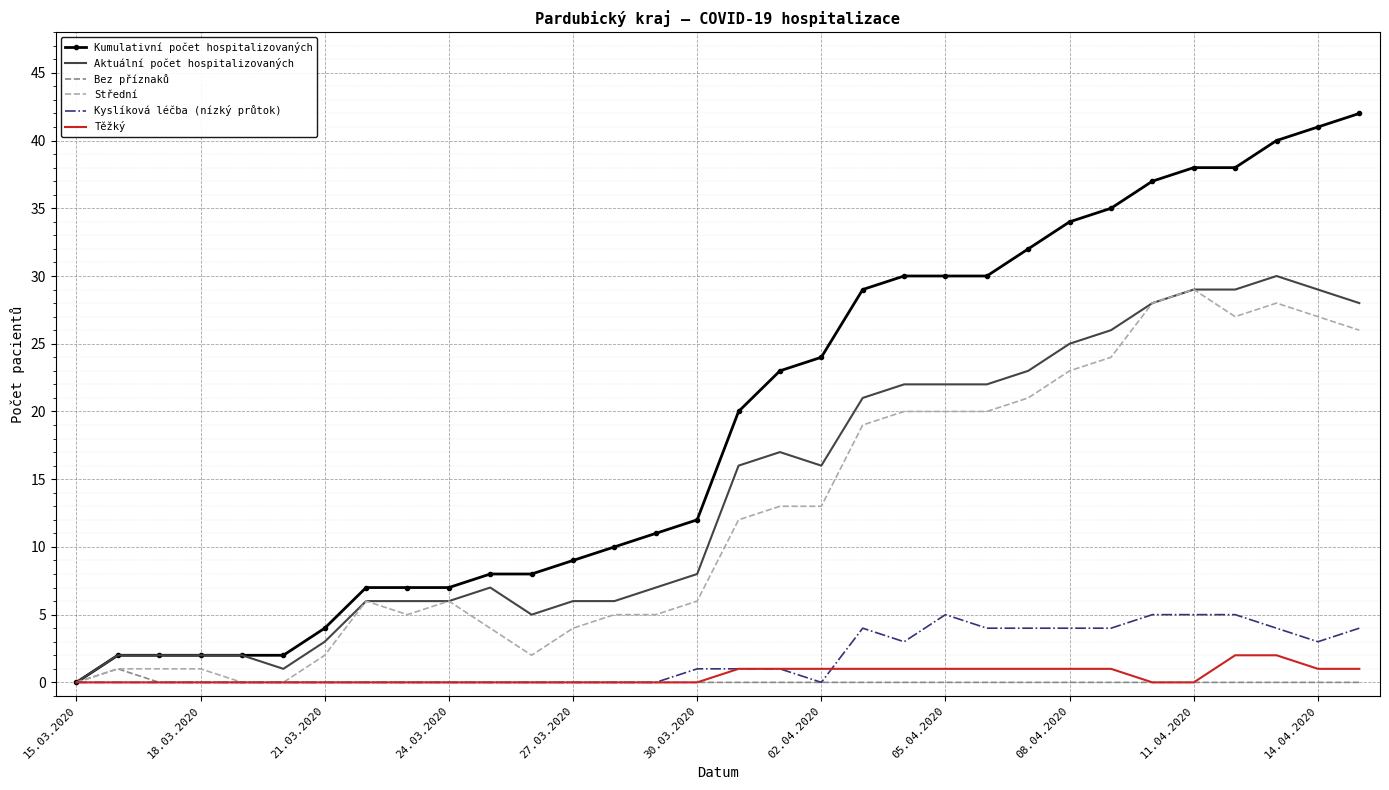

Count the number of categories in the chart.

32